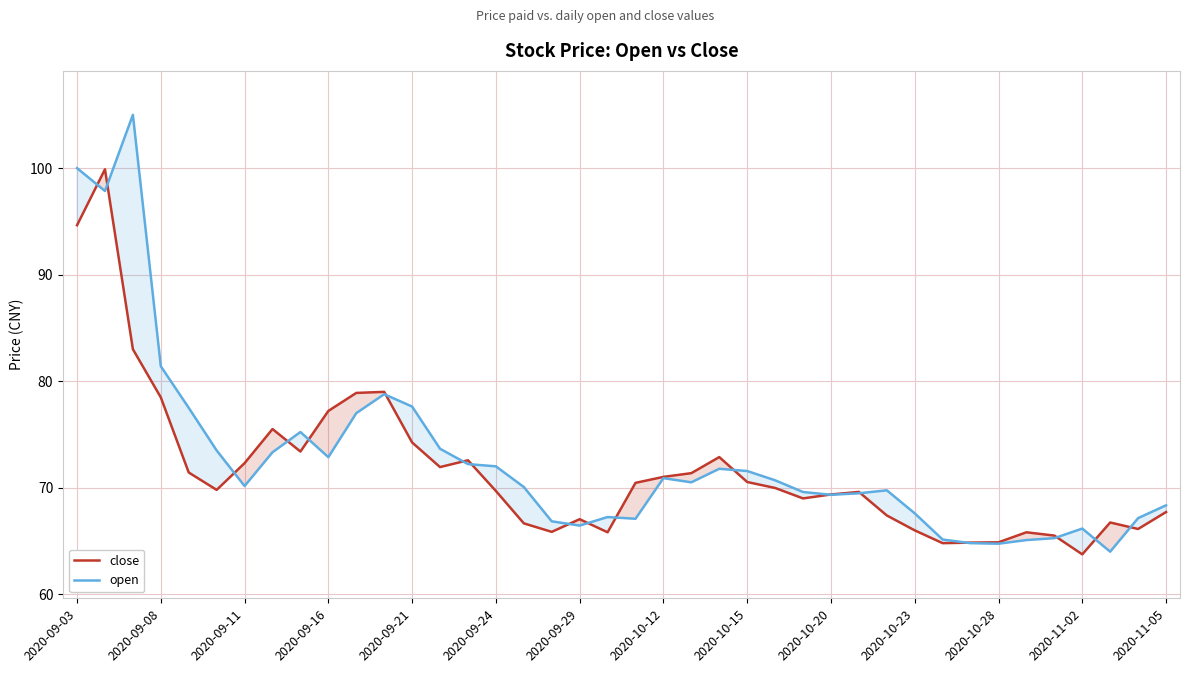

Reading right to left, transcribe all the data shown in this chart.

close: 67.7	66.1	66.7	63.8	65.5	65.8	64.9	64.8	64.8	66.0	67.4	69.6	69.4	69.0	70.0	70.5	72.9	71.4	71.0	70.5	65.8	67.0	65.9	66.7	69.7	72.6	71.9	74.2	79.0	78.9	77.2	73.4	75.5	72.3	69.8	71.4	78.5	83.0	99.9	94.6
open: 68.3	67.2	64.0	66.2	65.3	65.1	64.8	64.8	65.1	67.6	69.8	69.5	69.3	69.6	70.7	71.6	71.8	70.5	70.9	67.1	67.2	66.5	66.8	70.1	72.0	72.2	73.7	77.6	78.8	77.0	72.9	75.2	73.3	70.2	73.5	77.5	81.4	105.0	97.8	100.0